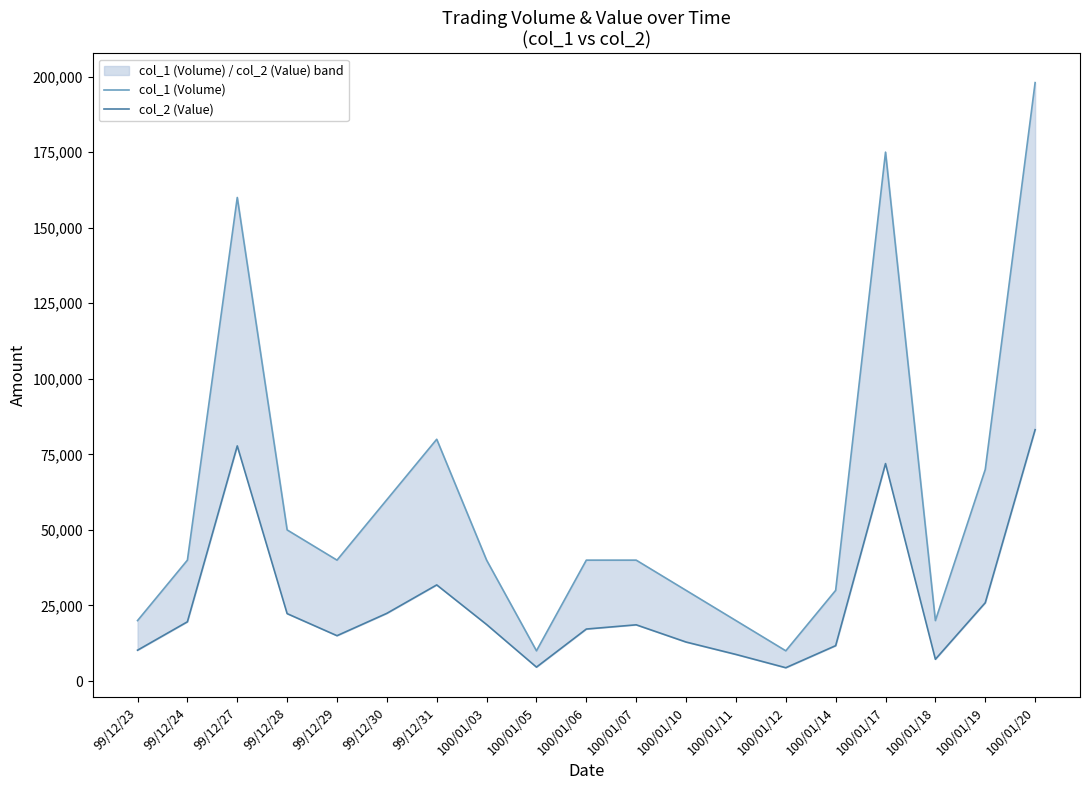

True or false: col_1 (Volume) and col_2 (Value) intersect in this chart.

False